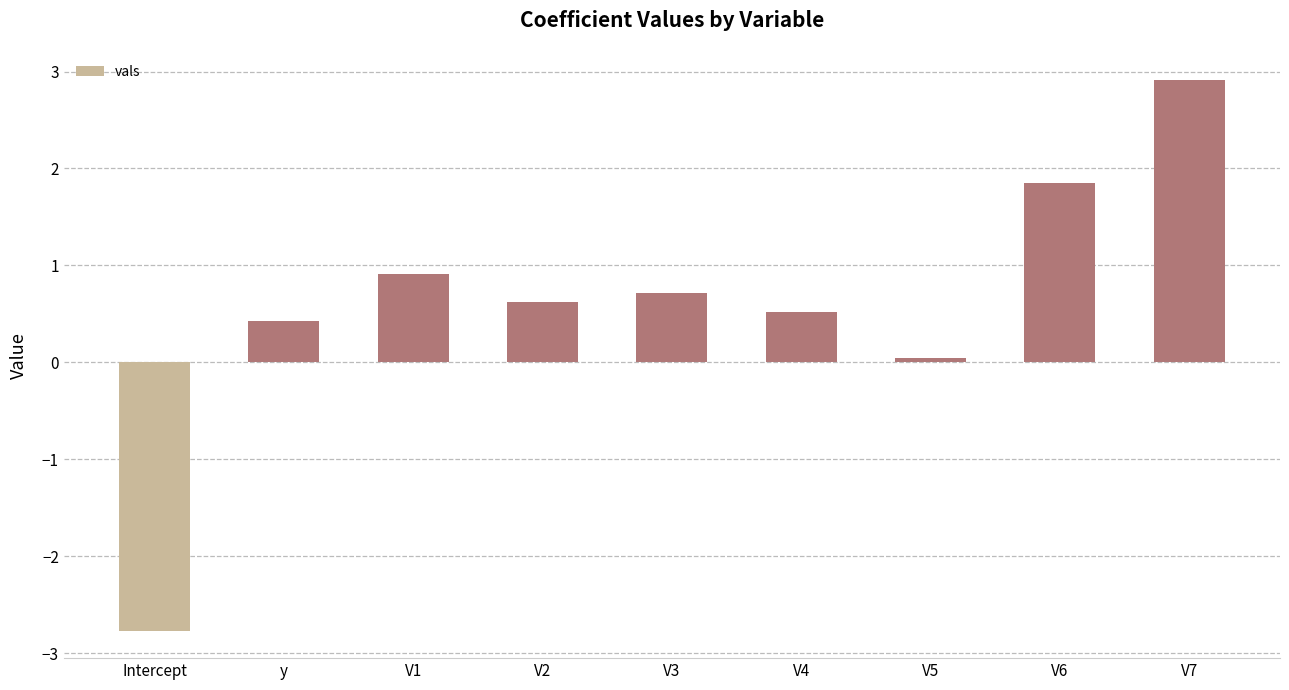

What is the sum of all values?

5.2